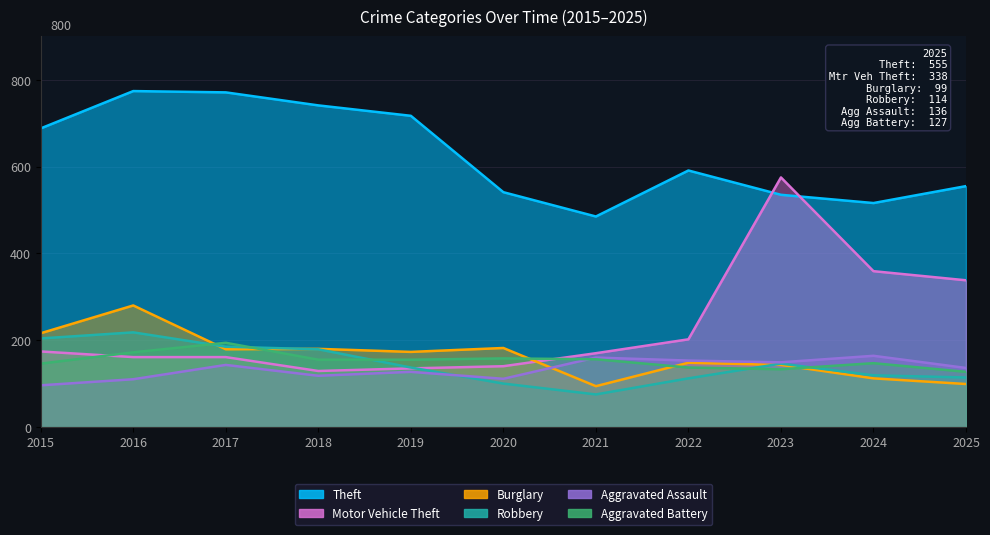

At which label does Theft reach its minimum?

2021